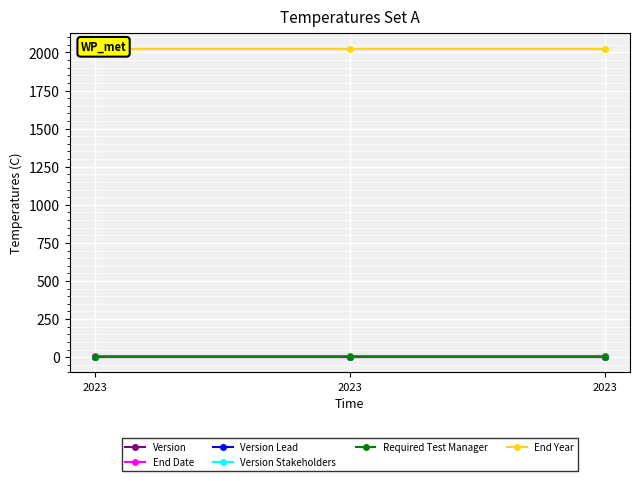

How many lines are shown in the chart?

6